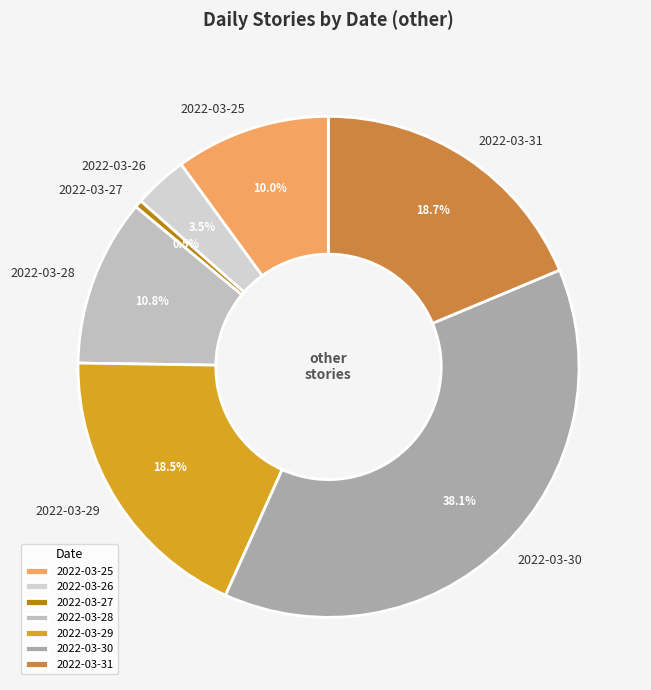

True or false: 2022-03-25 accounts for 1% of the total.

False